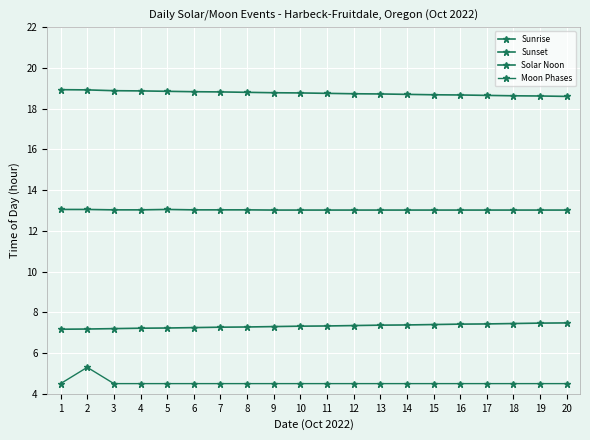

How many distinct data groups are displayed?

4